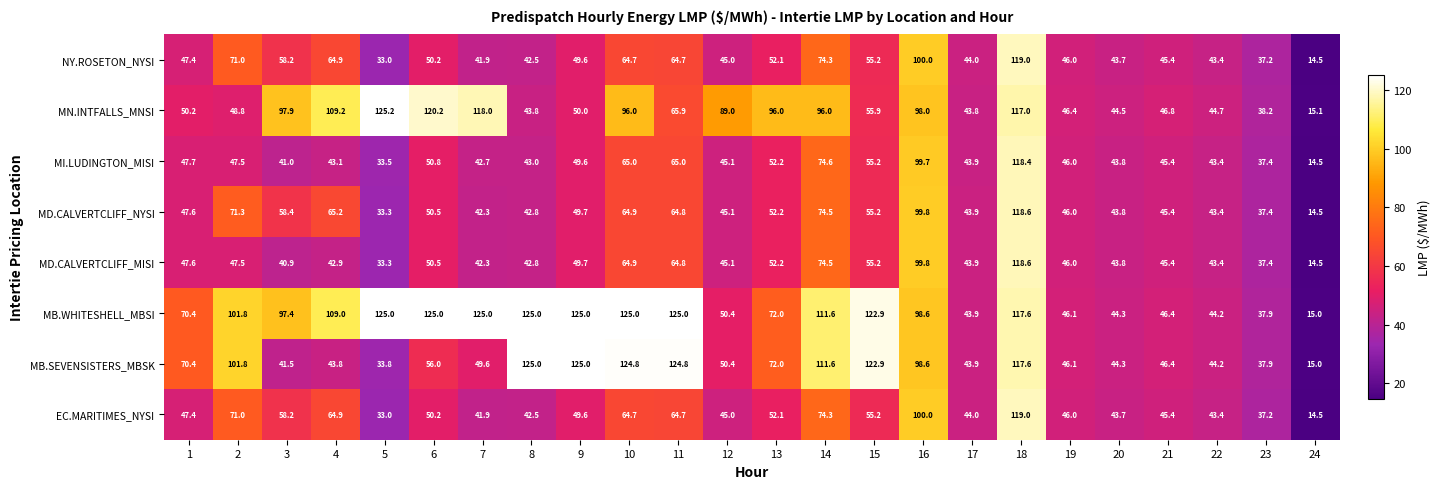

Which series has the widest spread of values?

MN.INTFALLS_MNSI